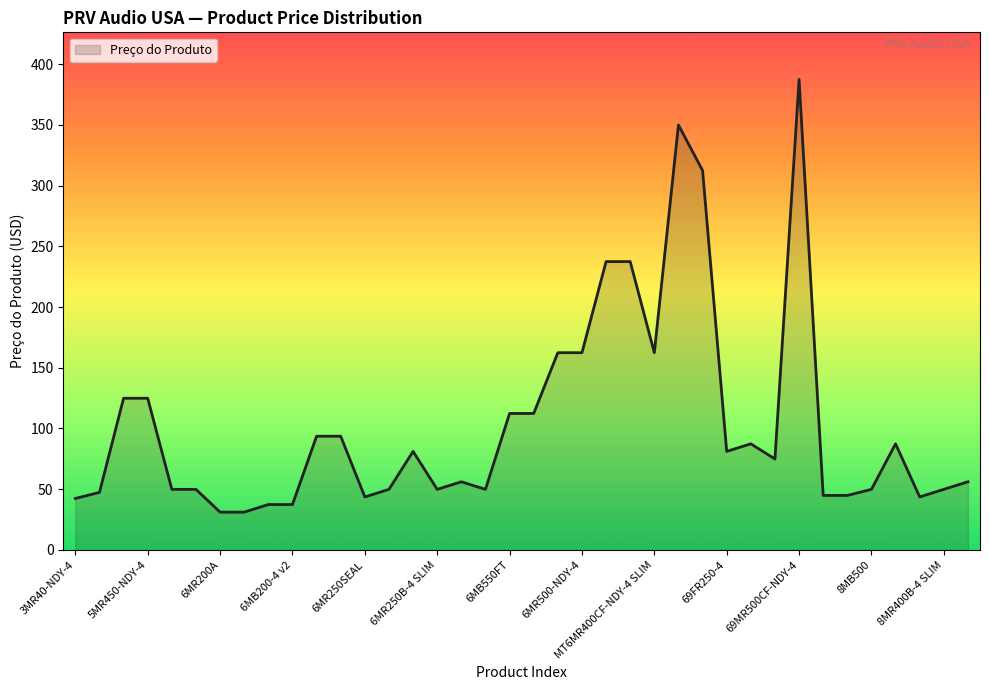

What is the maximum value shown in the chart?

387.4